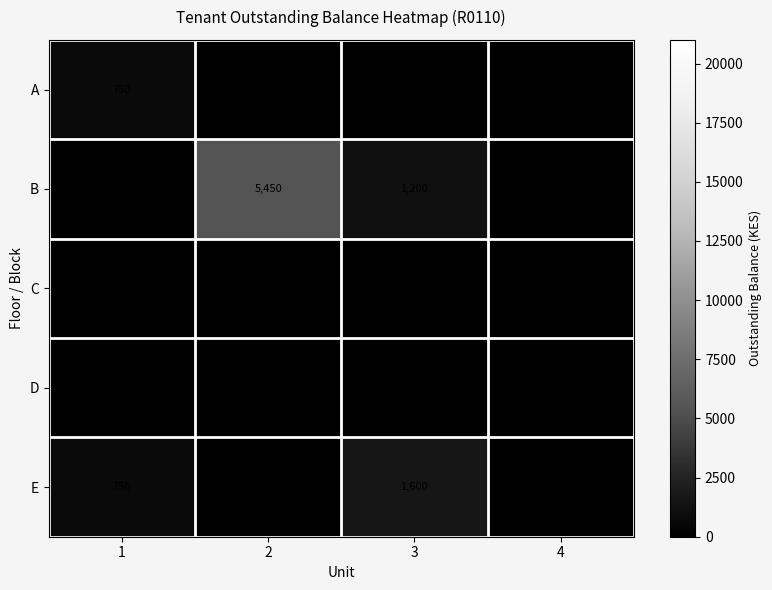

How many series are shown in this chart?

5